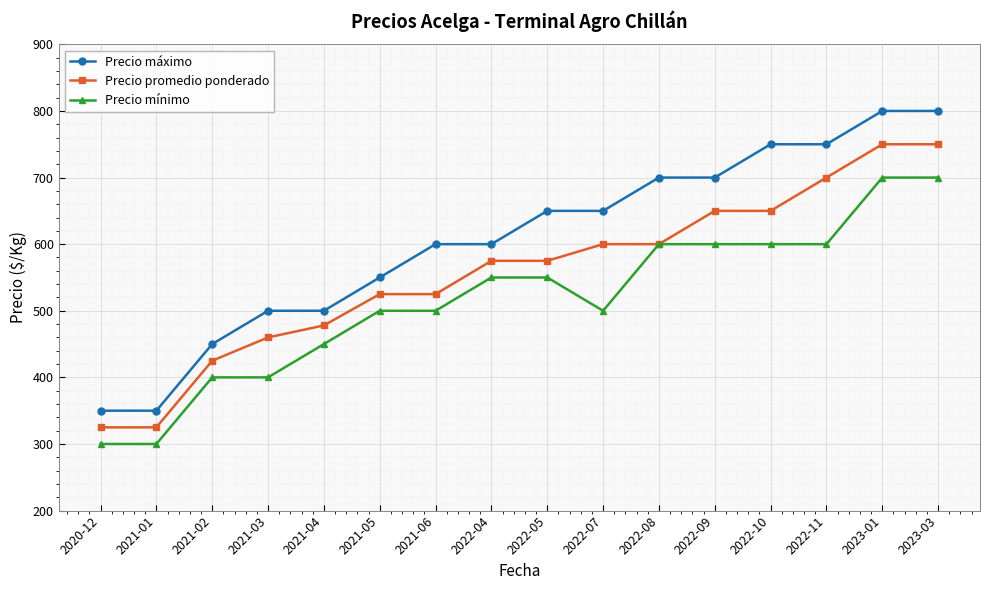

What is the difference between the maximum and minimum values in the Precio promedio ponderado series?

425